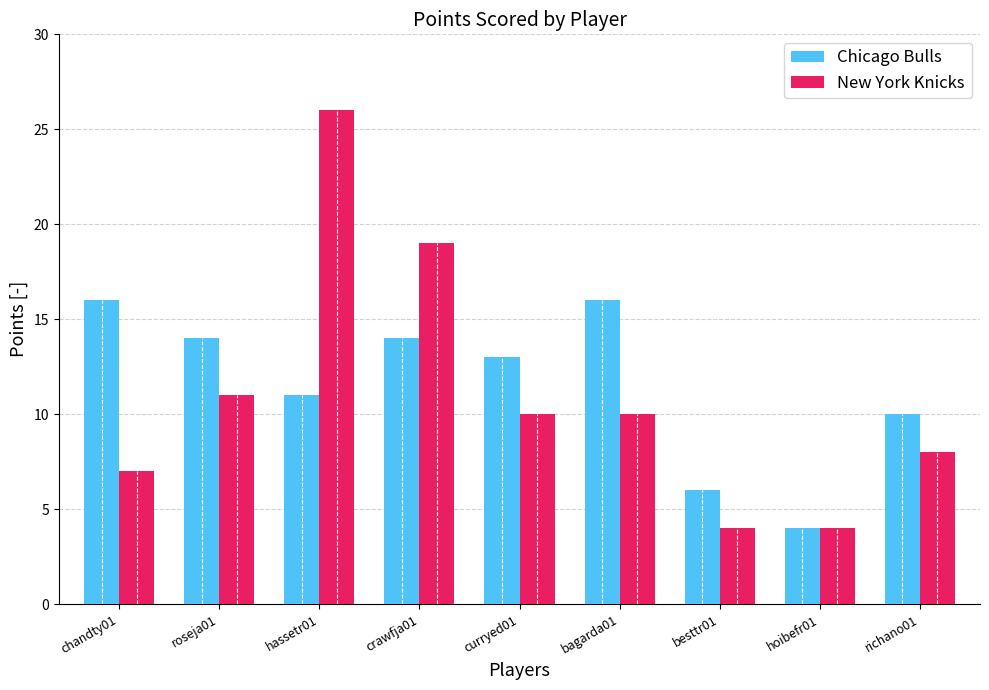

Which series has the widest spread of values?

New York Knicks